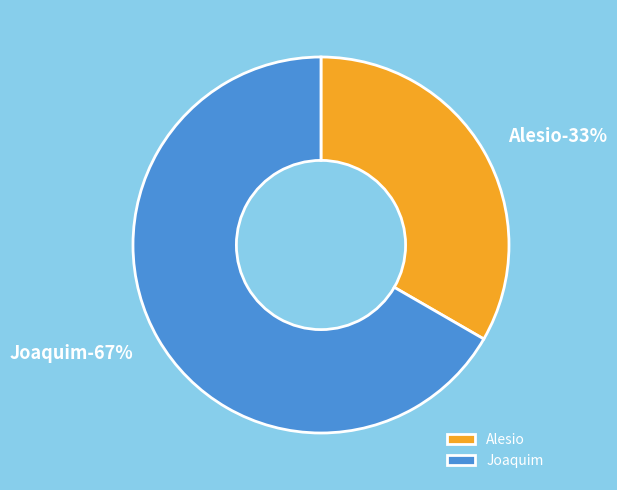

Is it true that Alesio is 33% of the pie?

True